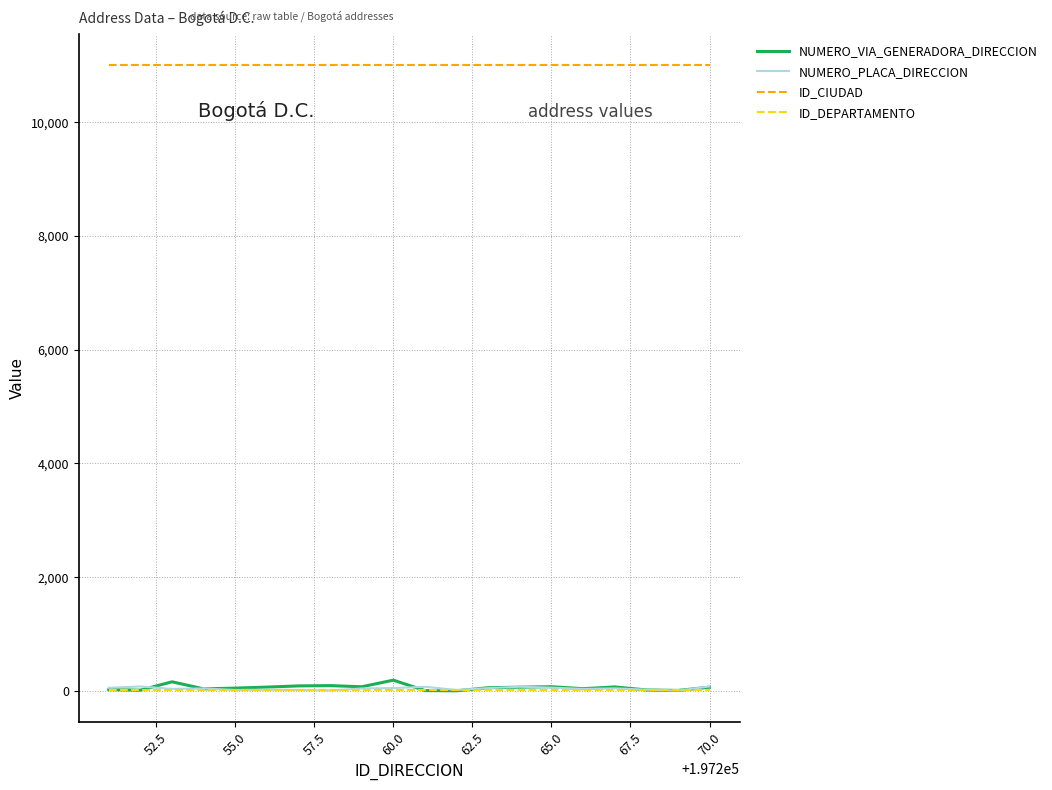

Which series has the largest total across all categories?

ID_CIUDAD